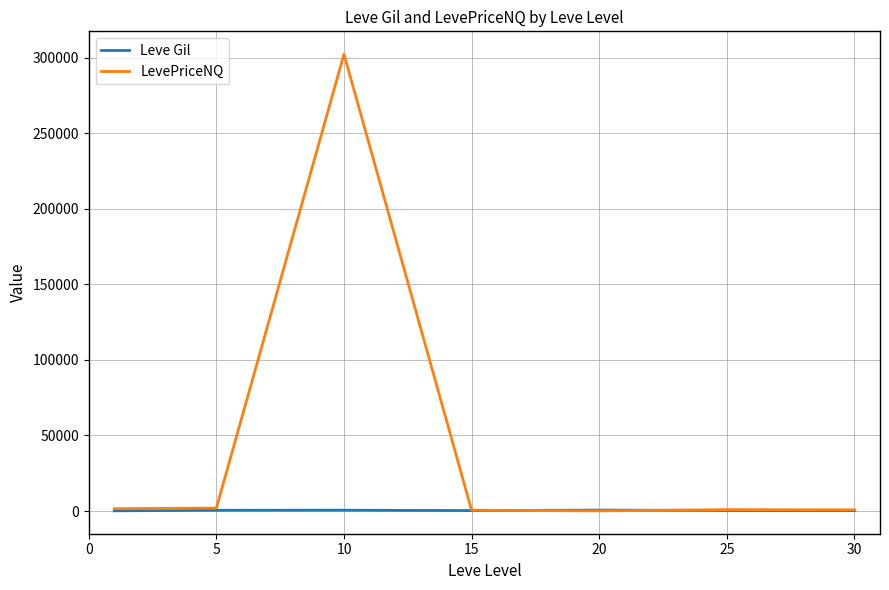

Which series has the largest total across all categories?

LevePriceNQ